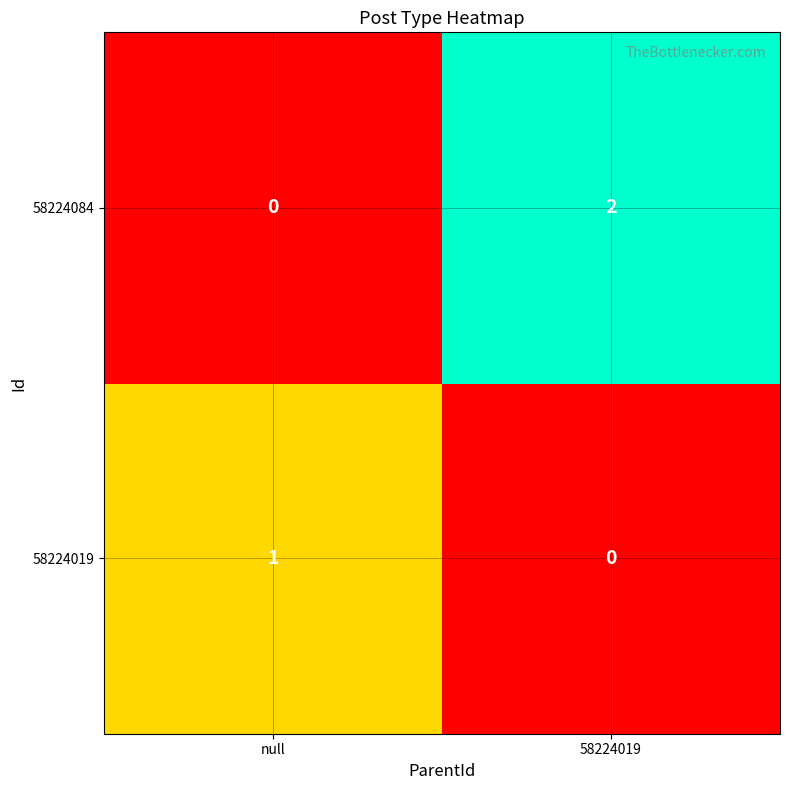

Reading right to left, extract all data points from this chart.

58224084: 2	0
58224019: 0	1